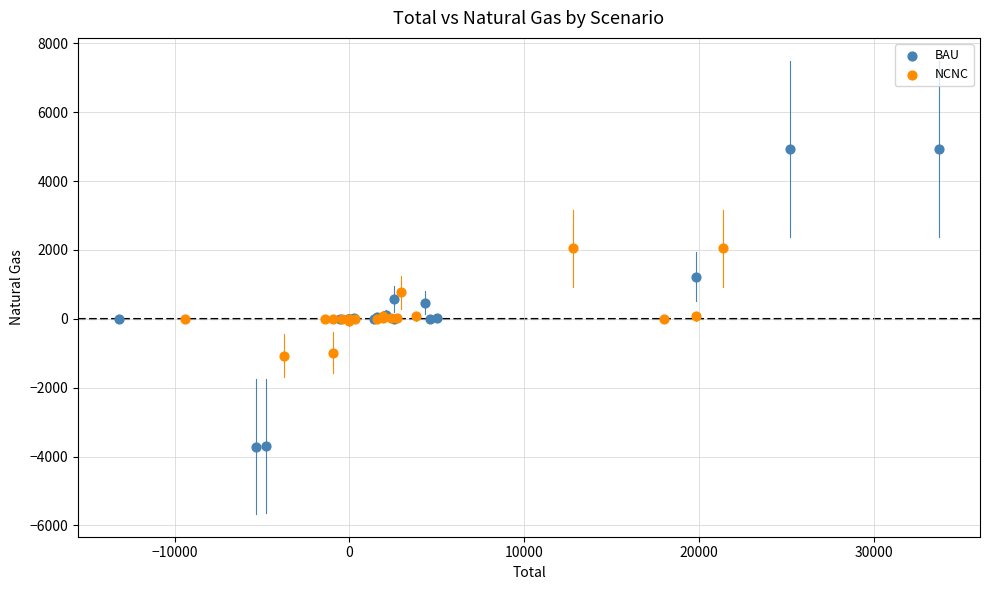

Which series reaches the maximum Y coordinate?

BAU